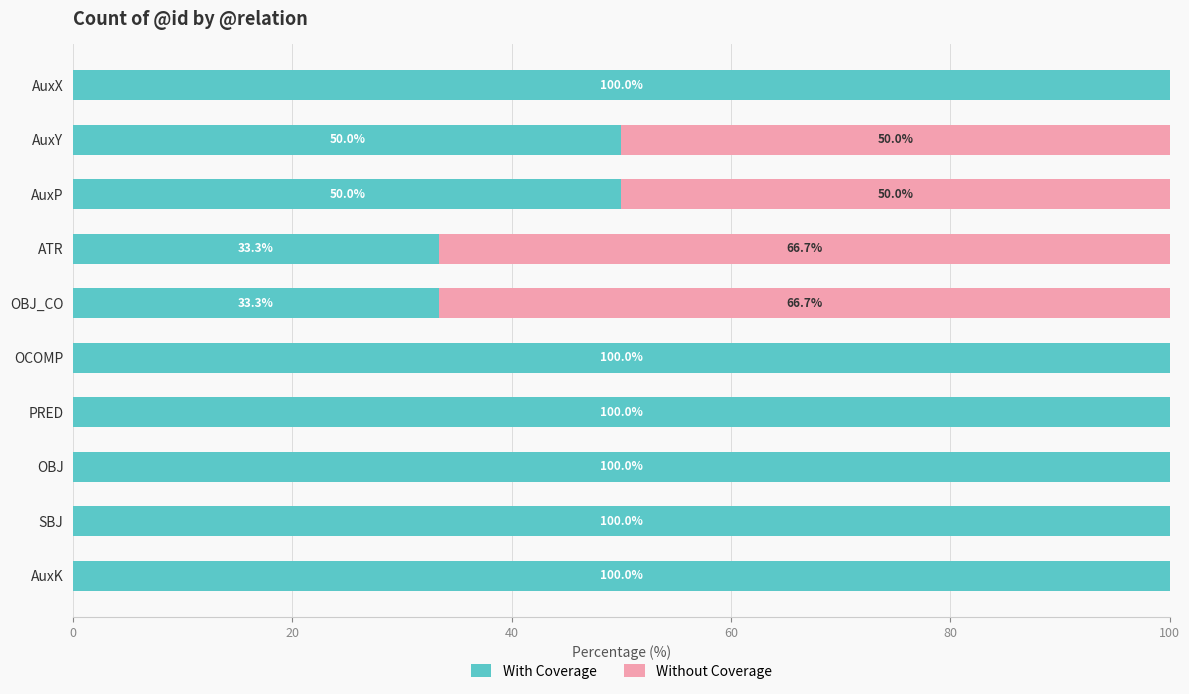

True or false: With Coverage has a value of 33.3 at ATR.

True